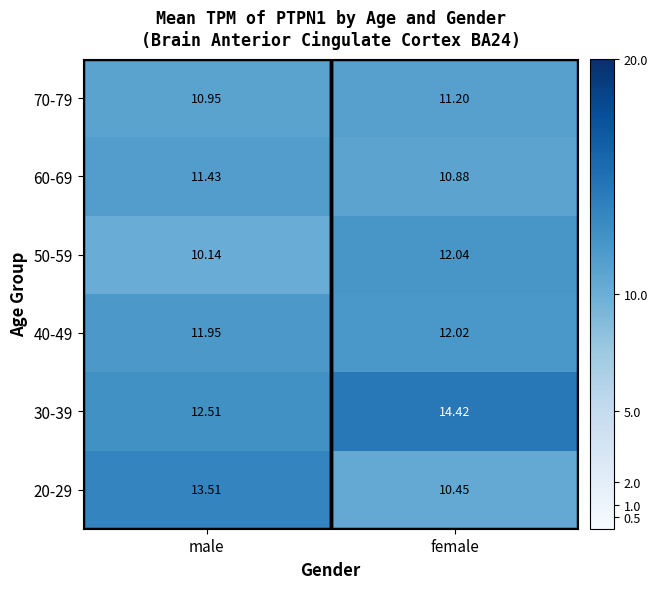

At which category is the sum across all series the highest?

female